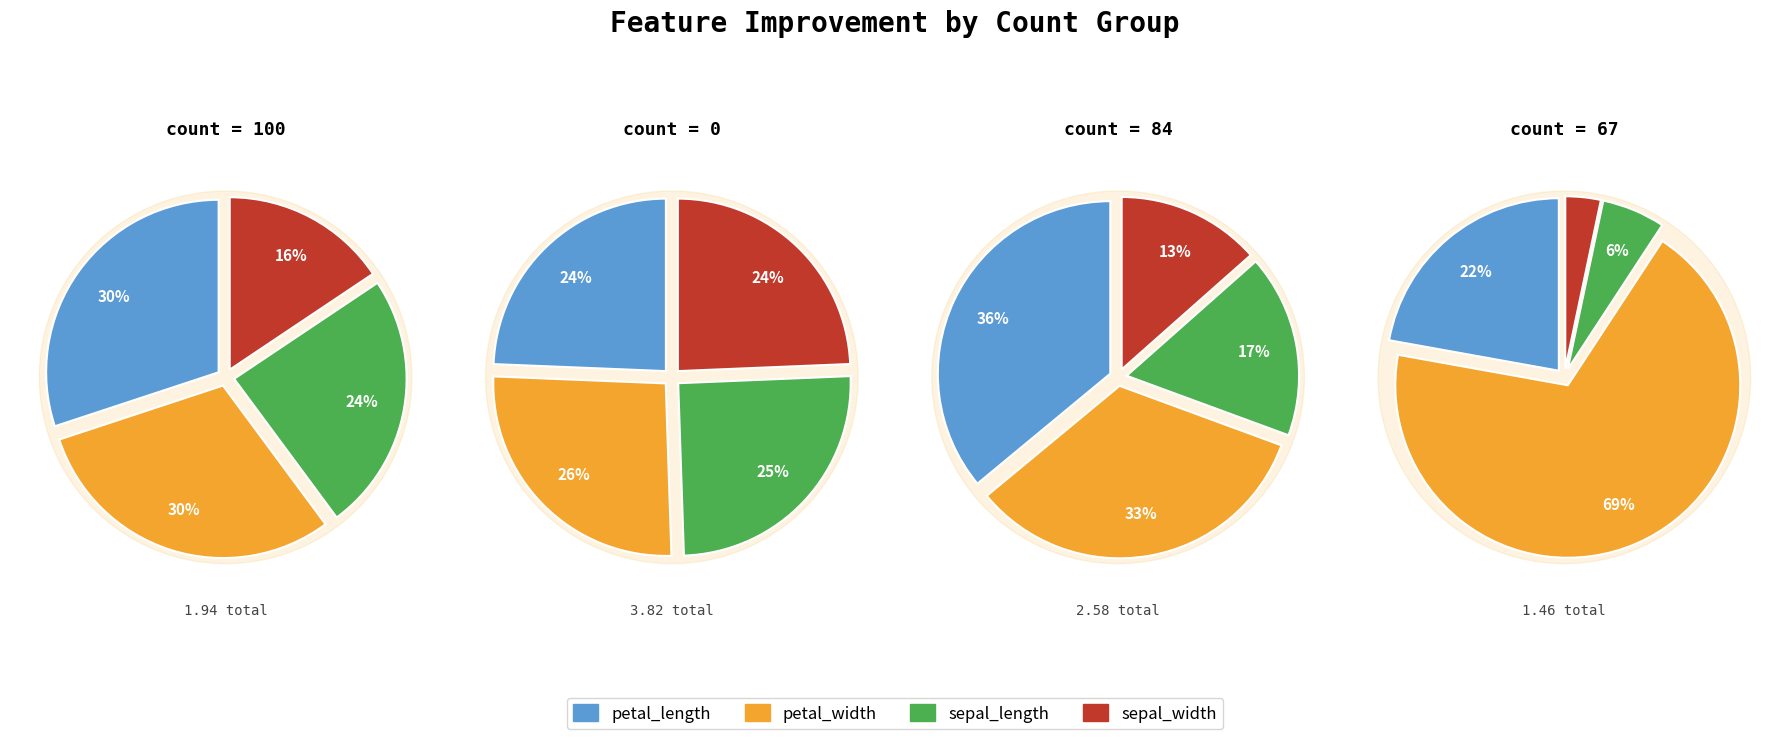

To the nearest percent, what percentage of the pie is sepal_width?

24%